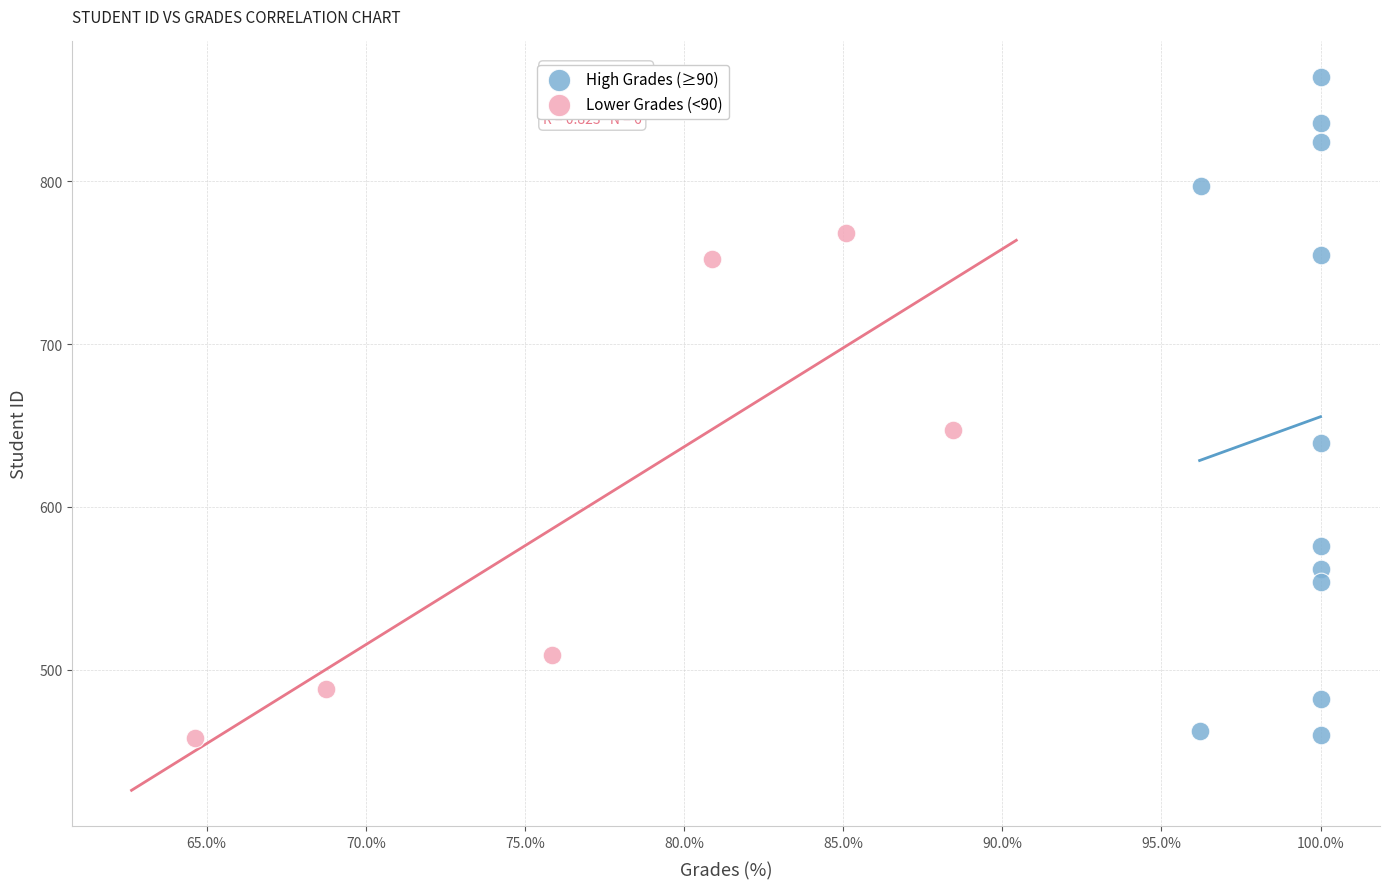

What are all the series names shown in the legend?

High Grades (≥90), Lower Grades (<90)